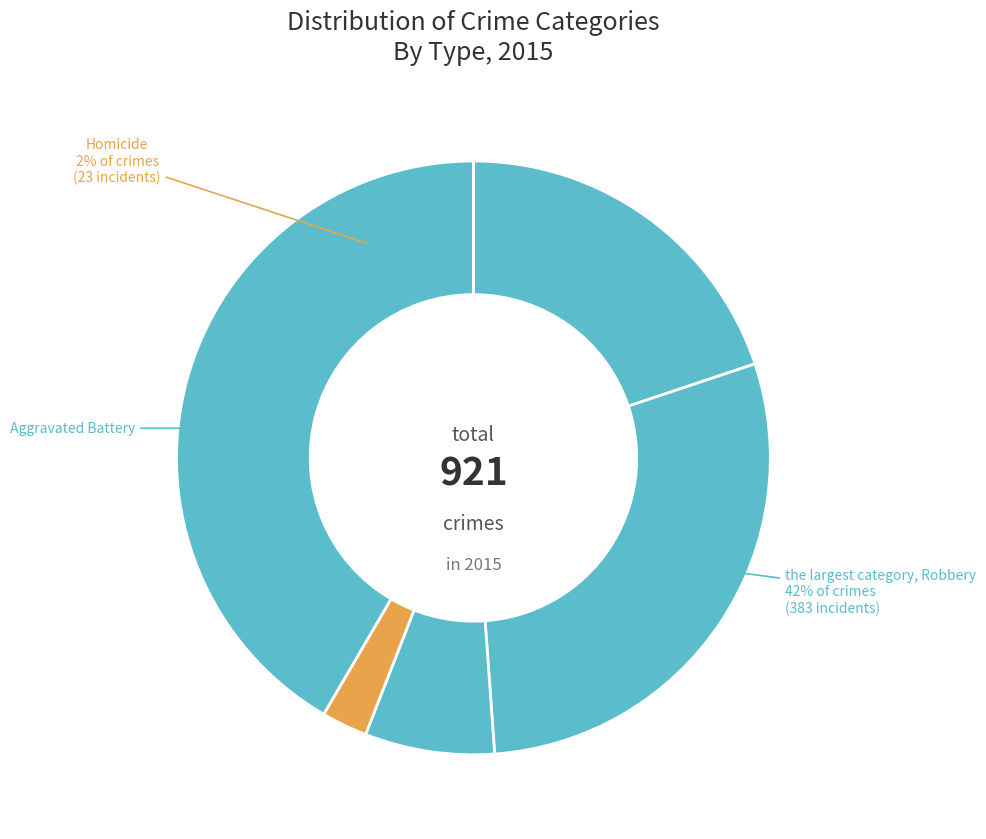

To the nearest percent, what is the combined percentage of Robbery and Aggravated Assault?

61%